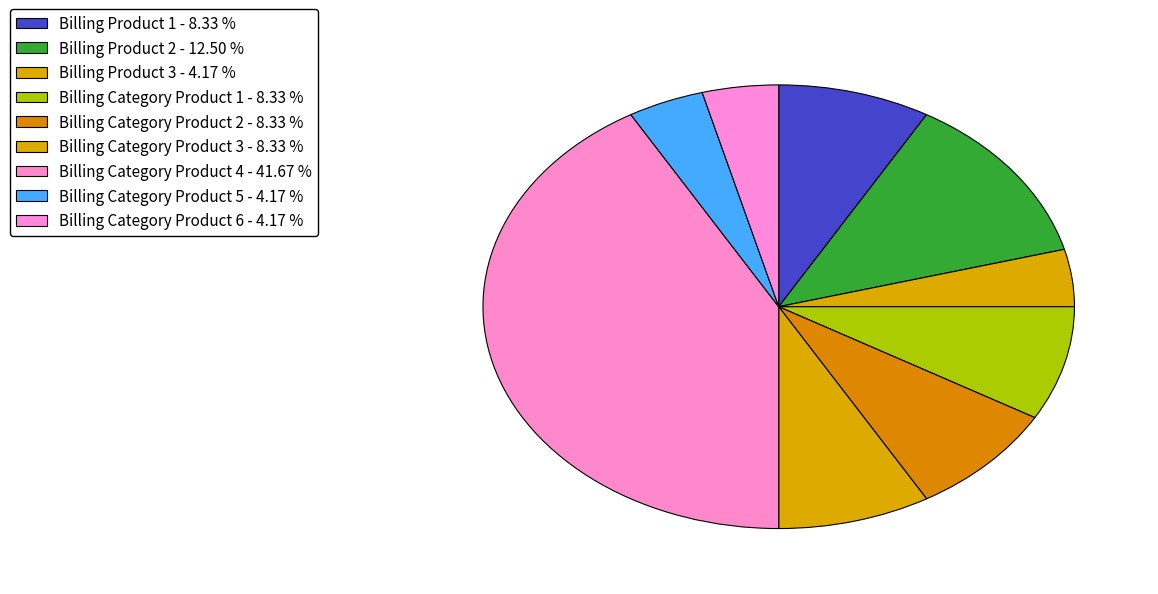

How many slices are in this pie chart?

9